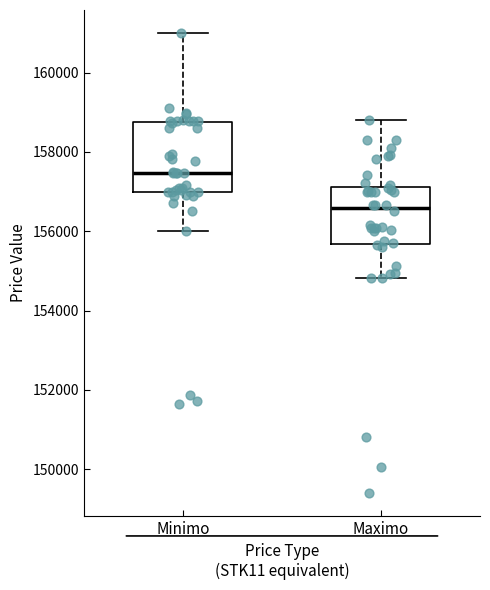

Where is the lower edge of the box for Maximo on the y-axis? The values are not printed on the chart, so give them approximately, as read against the axis.

155600